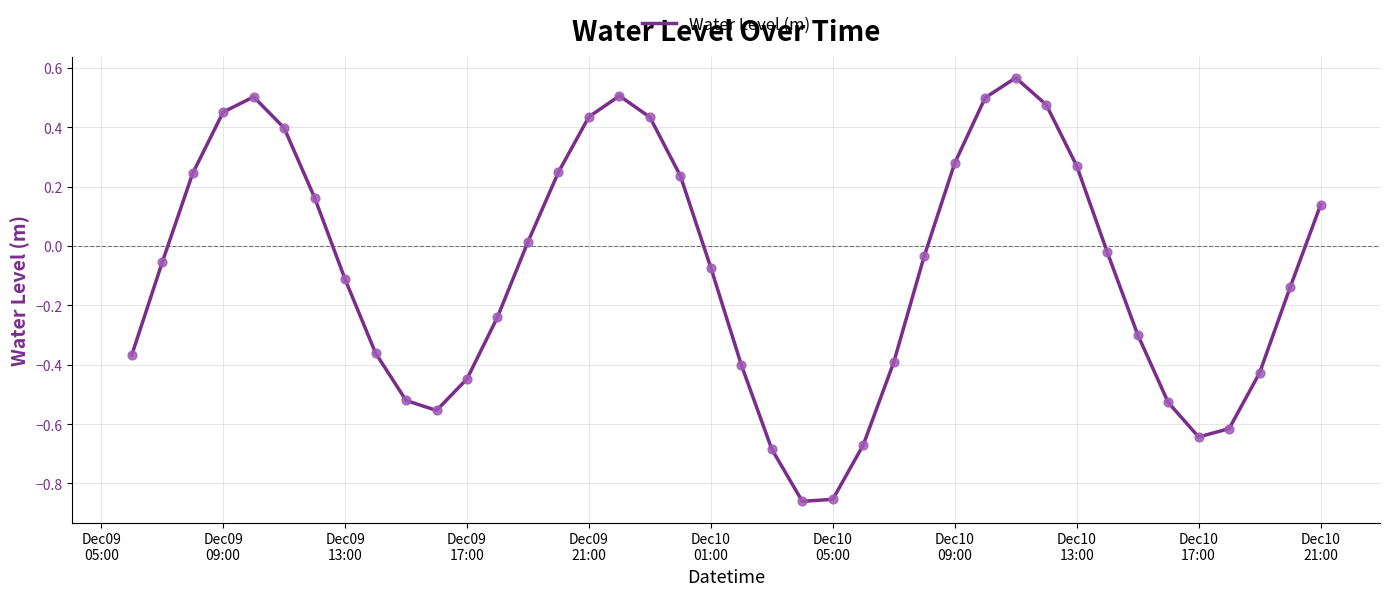

What is the difference between the maximum and minimum values?

1.4